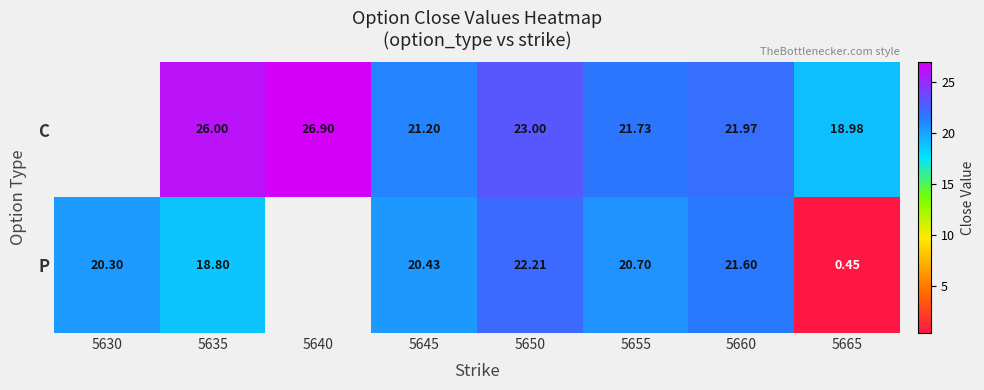

Which category has the lowest value across all series?

5665